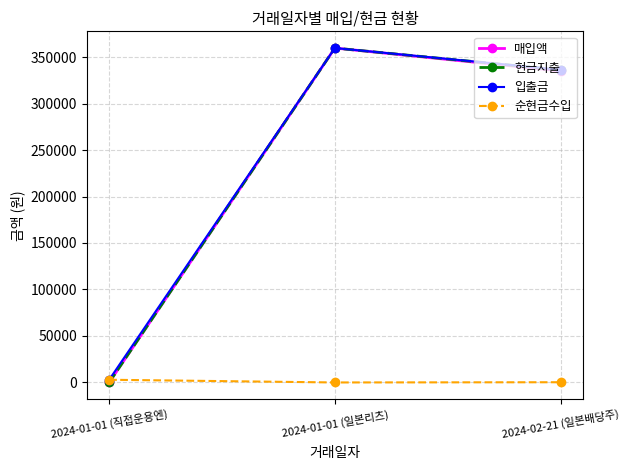

How many categories are shown in the chart?

3